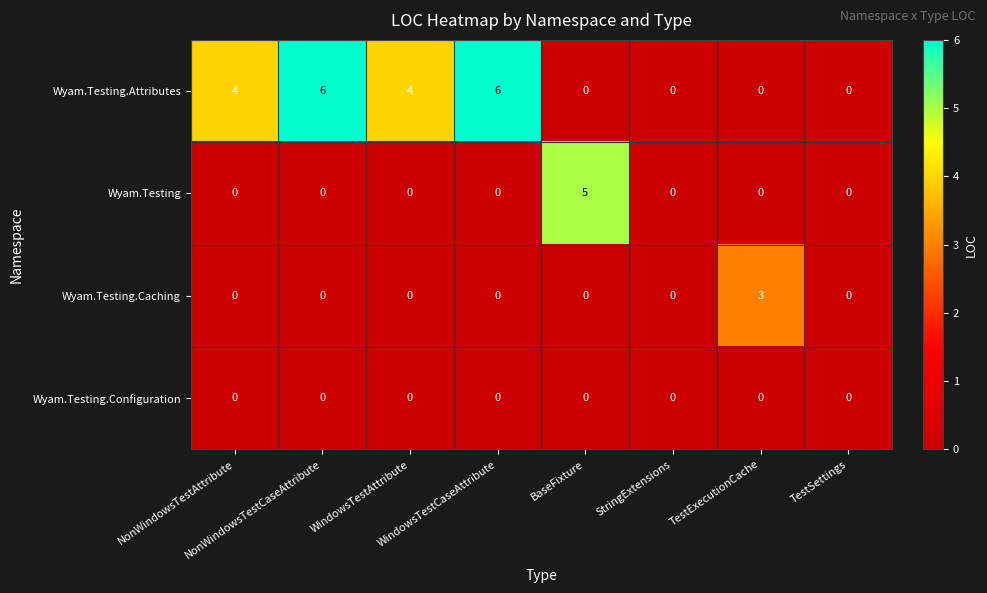

Rank the series by their maximum value, from lowest to highest.

Wyam.Testing.Configuration, Wyam.Testing.Caching, Wyam.Testing, Wyam.Testing.Attributes